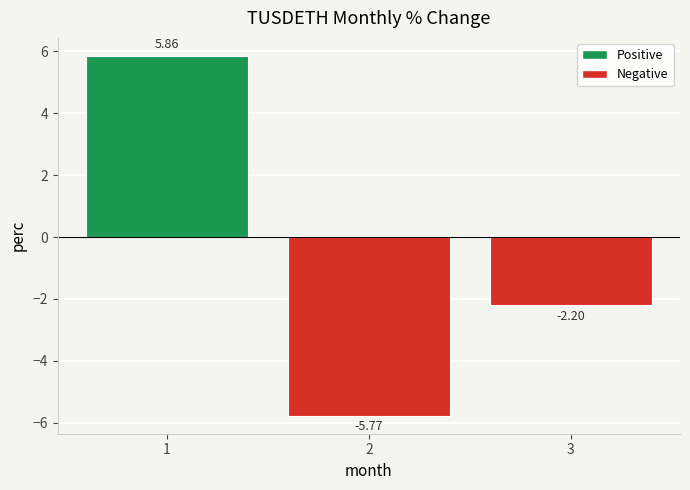

Which label corresponds to the smallest value in the chart?

2